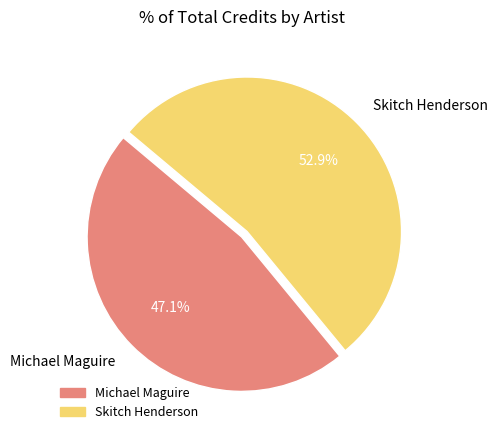

How many segments does this pie chart have?

2